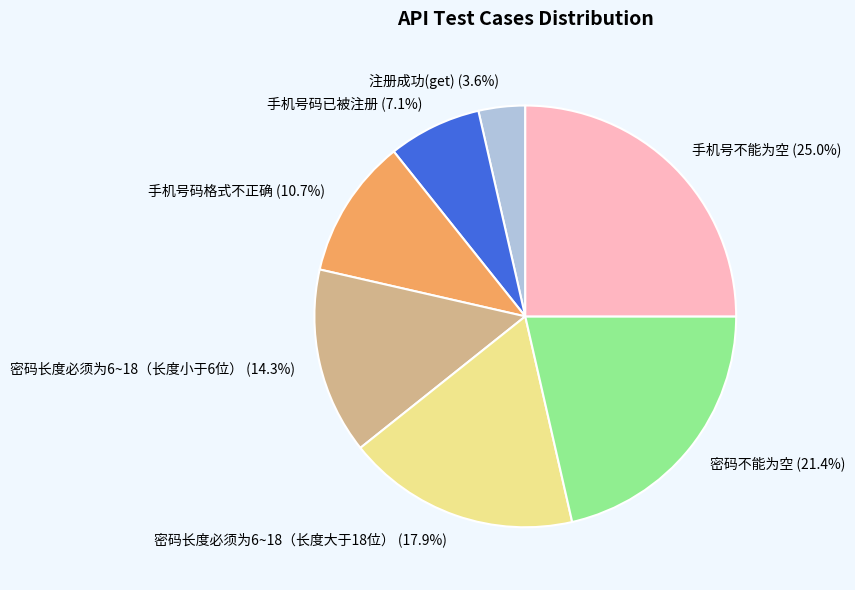

What is the total percentage of 手机号不能为空 and 注册成功(get)?

28.6%